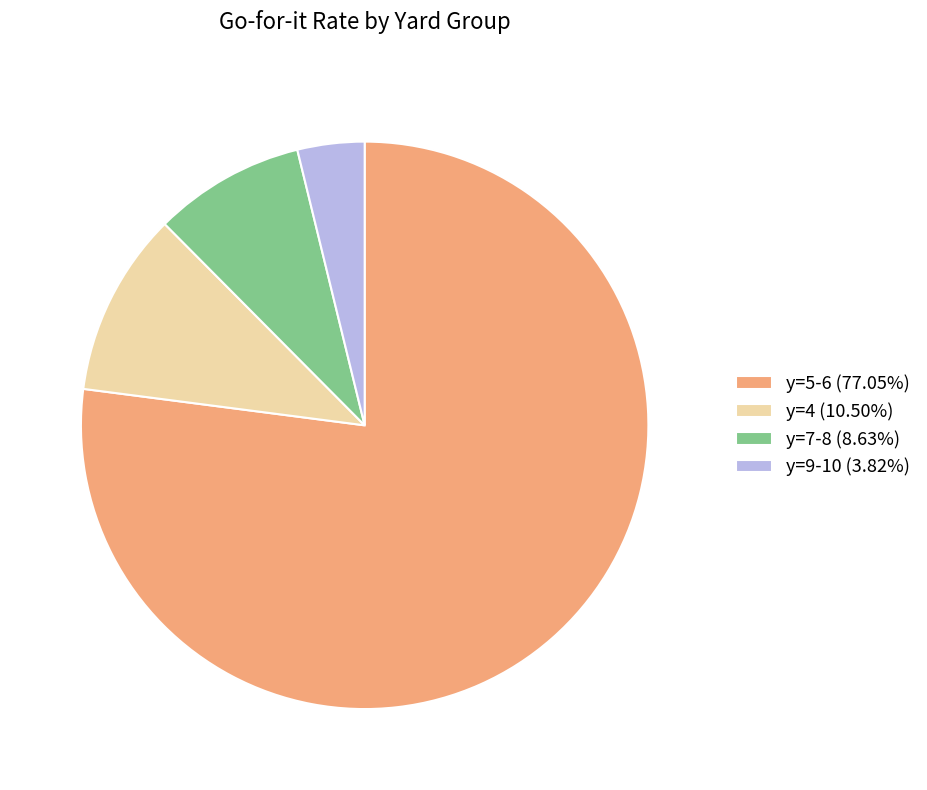

Combined, do y=7-8 (8.63%) and y=9-10 (3.82%) account for over 50%?

No